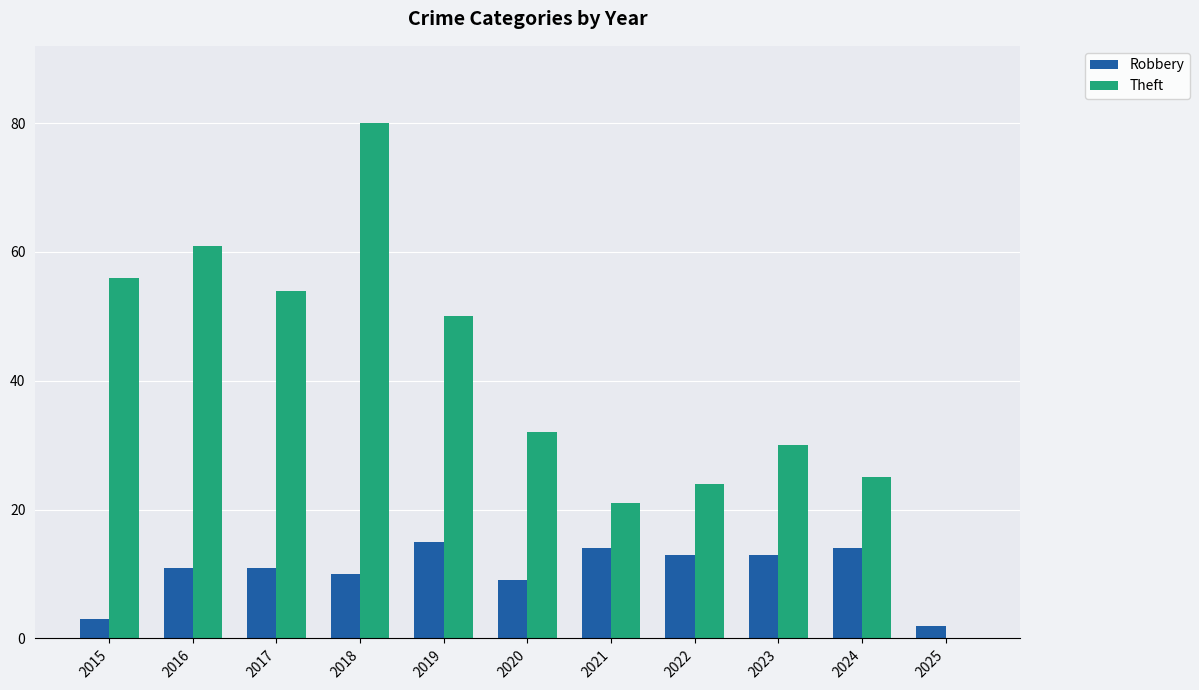

What is the total value across all series at 2018?

90